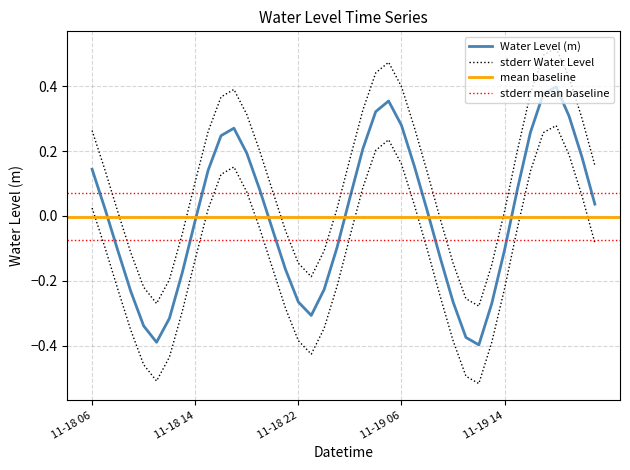

What is the minimum value shown in the chart?

-0.4